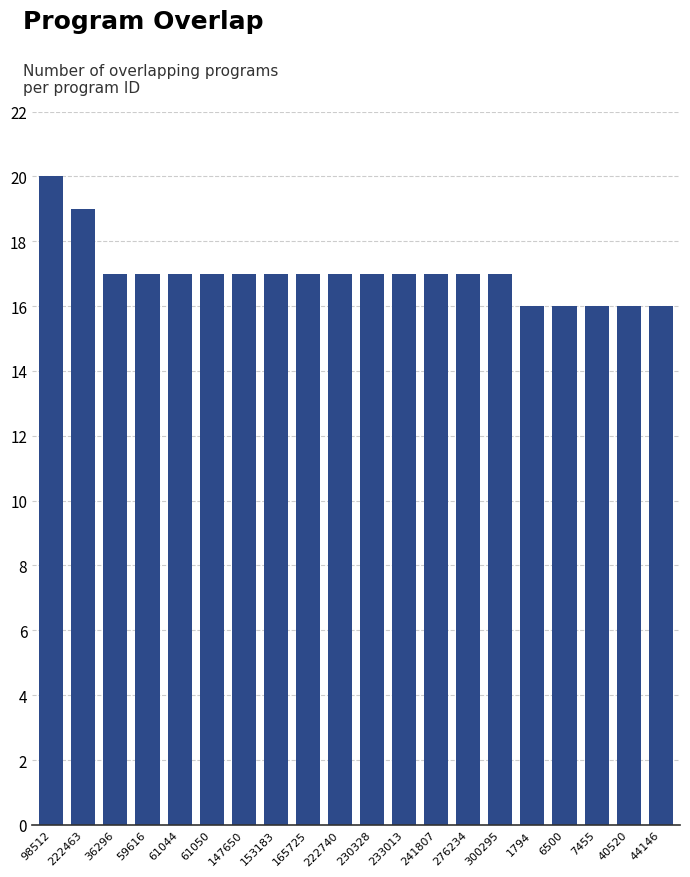

Does the chart contain any negative values?

No